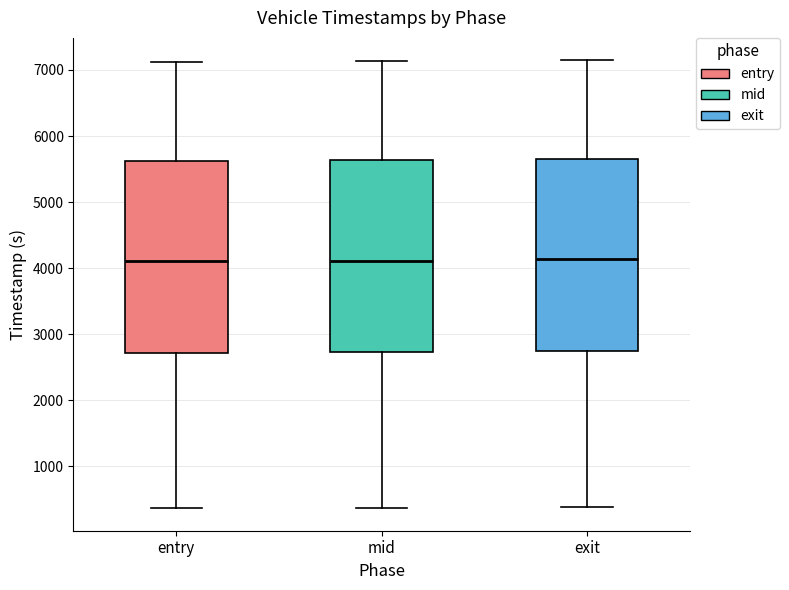

Reading left to right, transcribe this box plot: for each box, give where its median line is, the range the box spans, and where its two whiskers end, as read against the y-axis. The values are not printed on the chart, so give them approximately, as read against the axis.

entry: median 4100, box 2700 to 5600, whiskers 400 to 7100
mid: median 4100, box 2700 to 5600, whiskers 400 to 7100
exit: median 4100, box 2700 to 5600, whiskers 400 to 7100